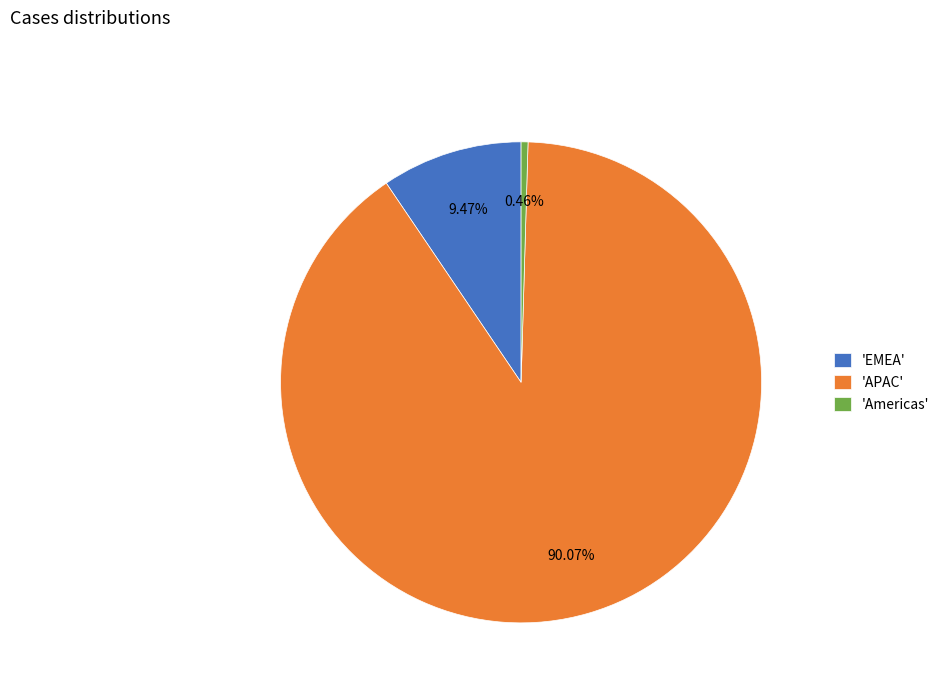

Between 'APAC' and 'EMEA', which is larger?

'APAC'